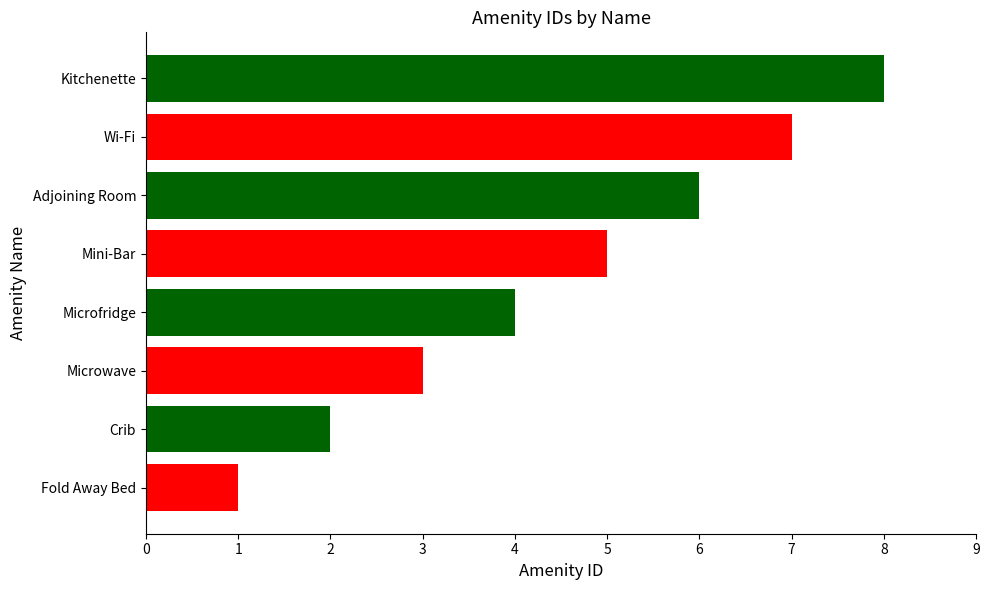

What is the sum of all values?

36